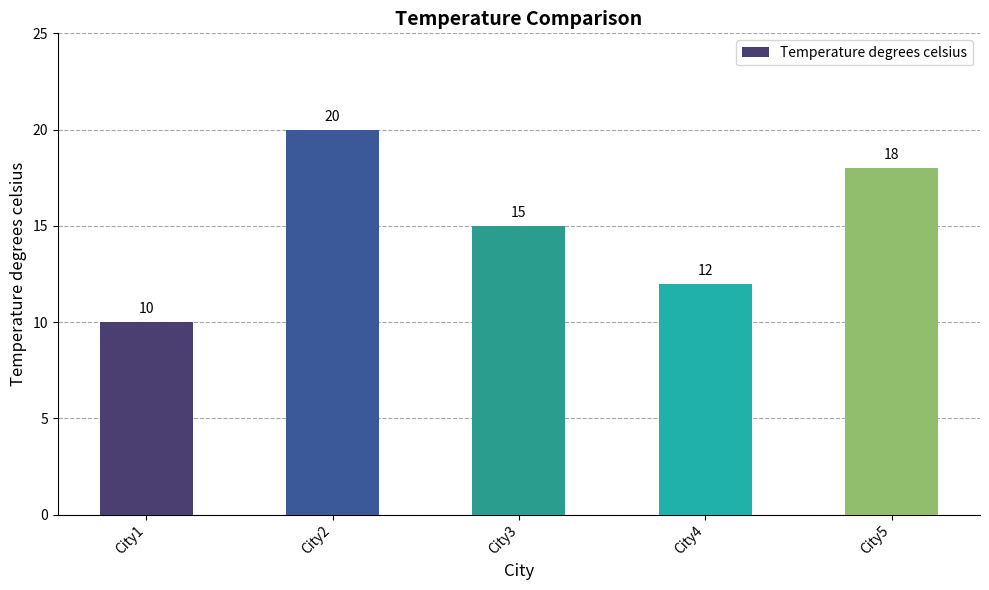

What is the change in value from City2 to City5?

-2